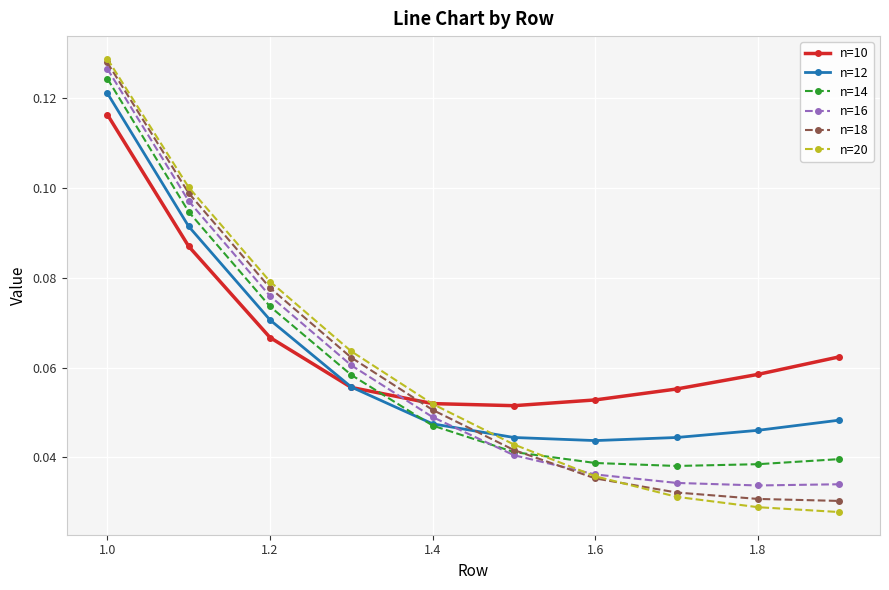

True or false: n=18 has more than 1 points higher than both neighbors.

False